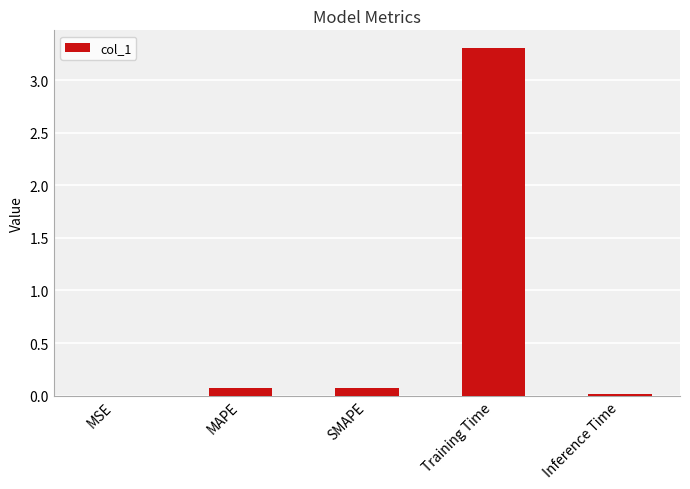

What is the maximum value shown in the chart?

3.3